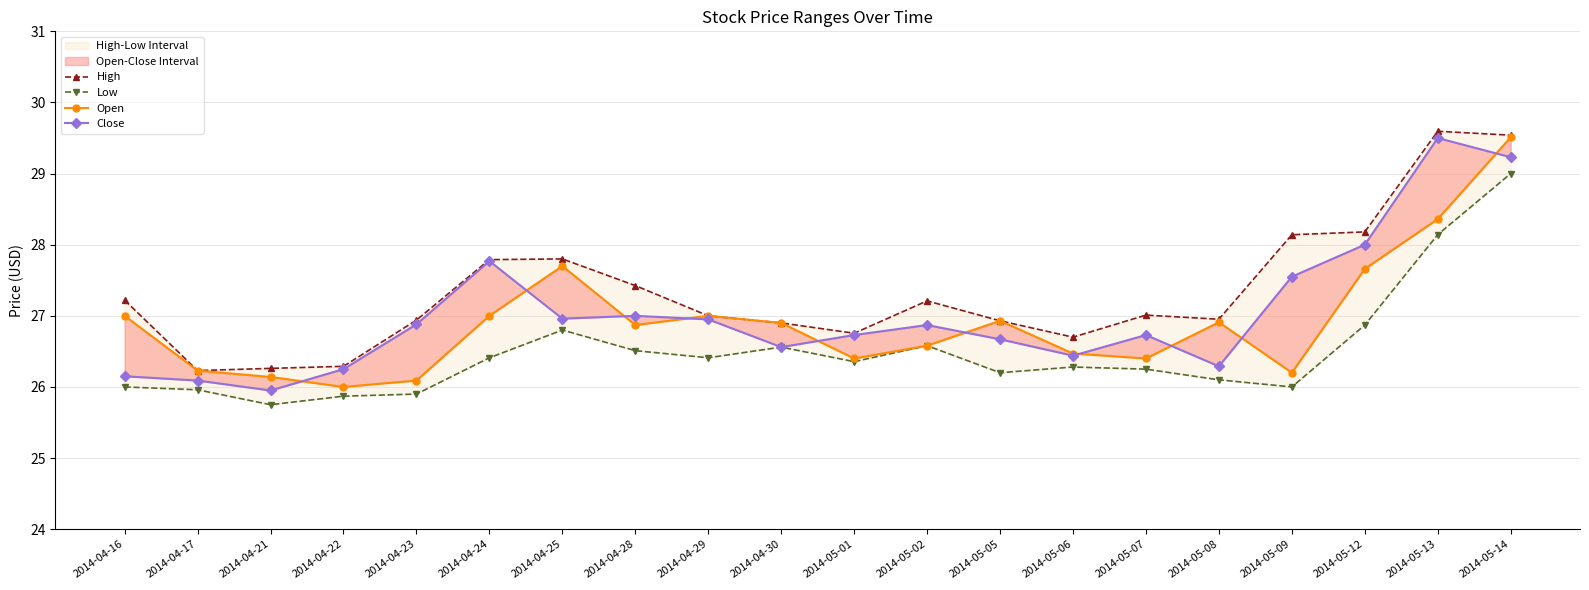

True or false: High and Open cross at least once.

False